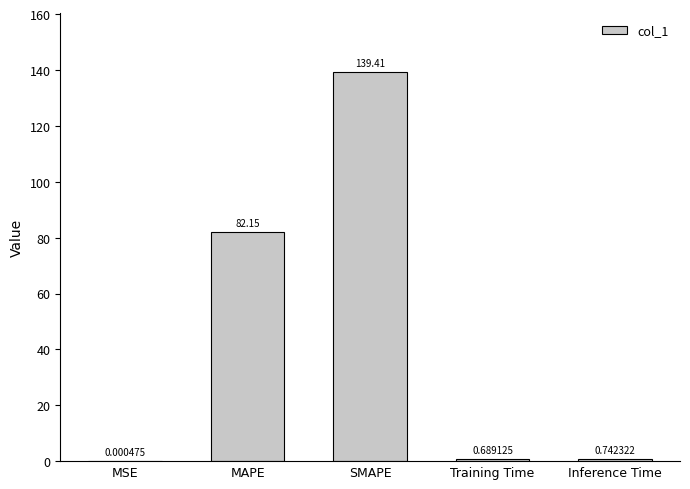

Are the bars grouped side by side (vs. stacked)?

No